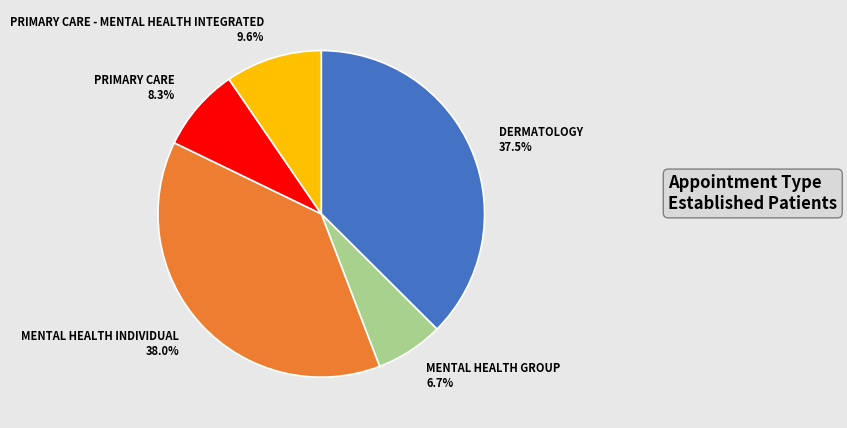

What is the largest slice in the pie chart?

MENTAL HEALTH INDIVIDUAL